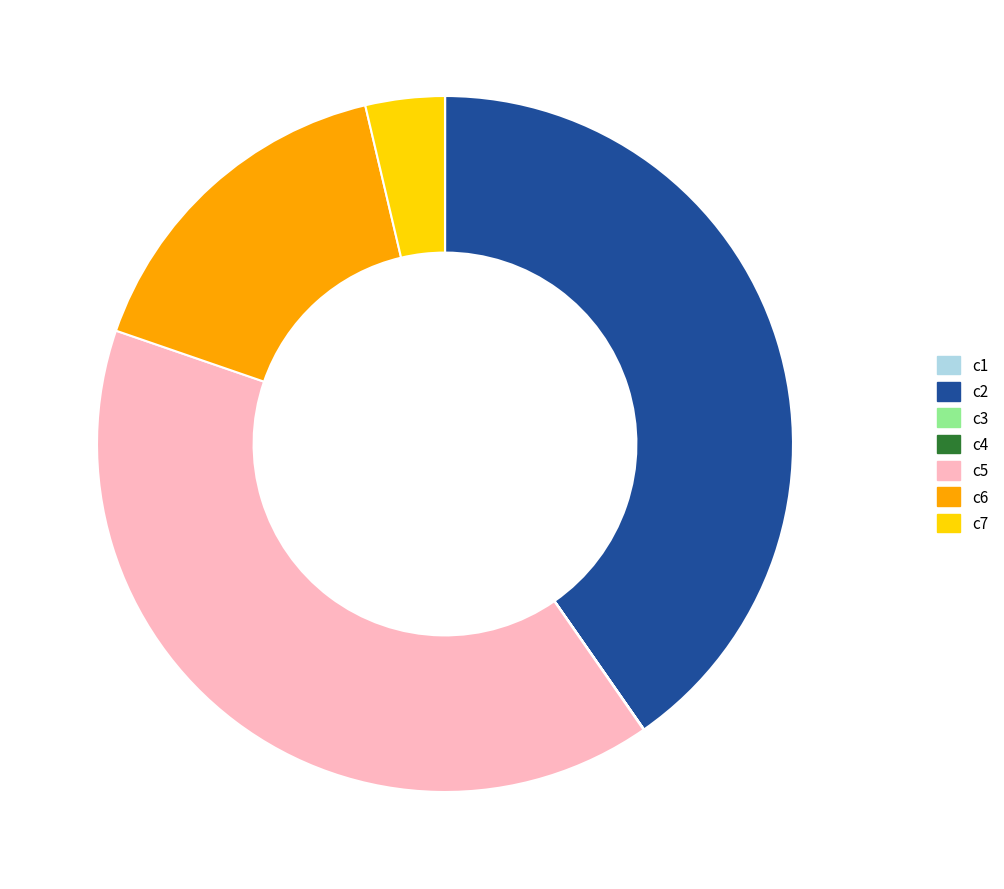

Is c2 the majority of the pie?

No